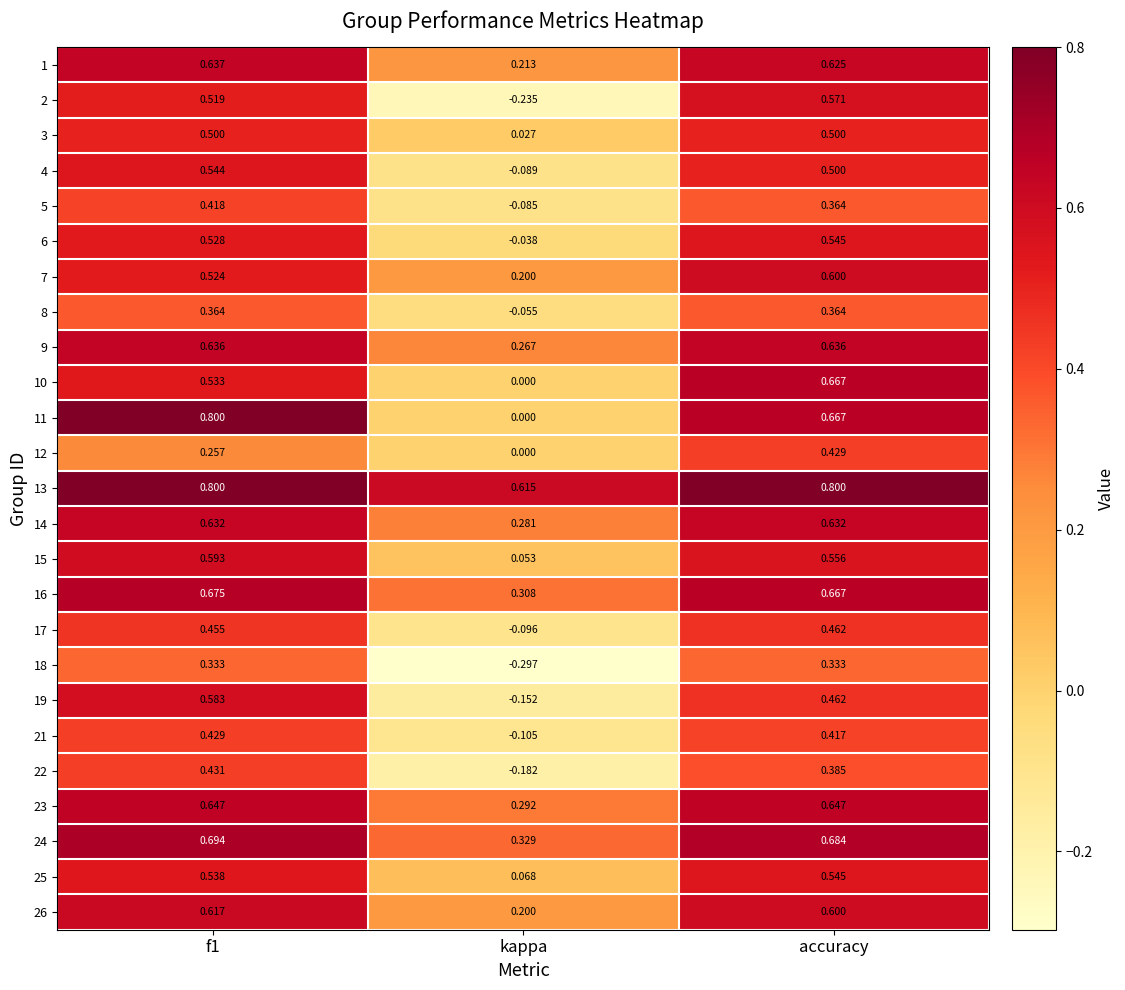

Is the value of 10 at f1 greater than the value of 4 at kappa?

Yes